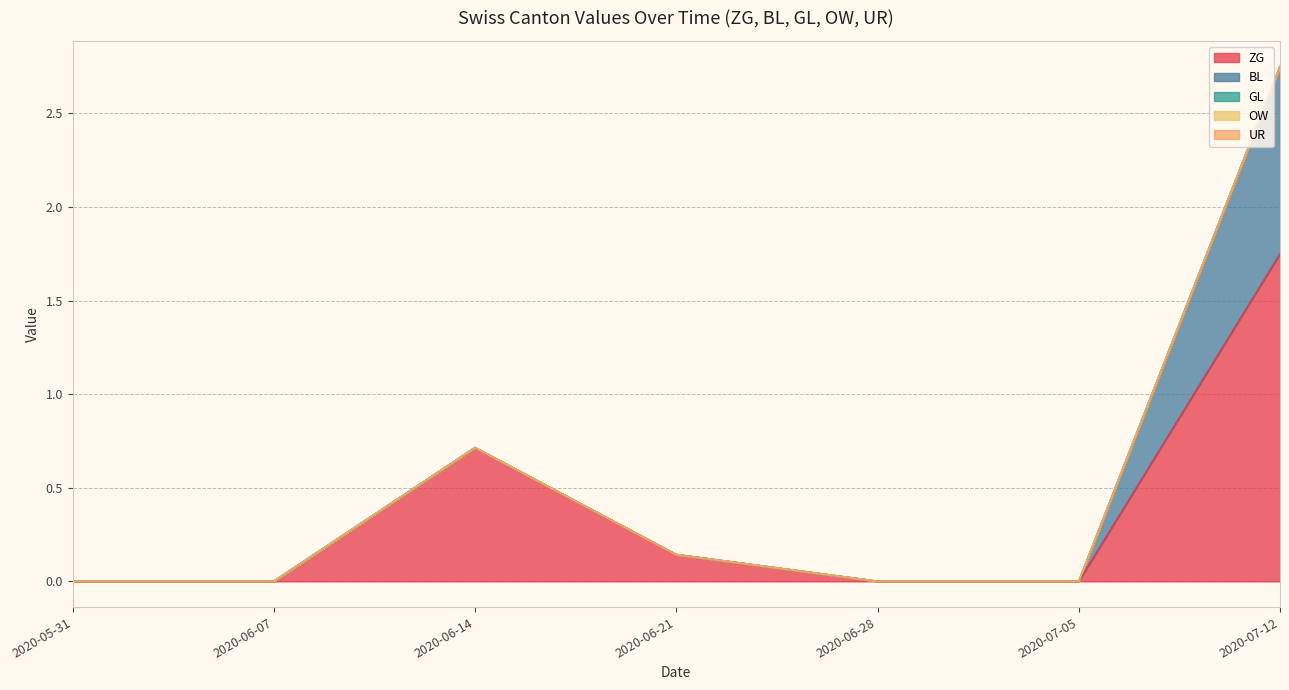

True or false: BL and ZG intersect in this chart.

False